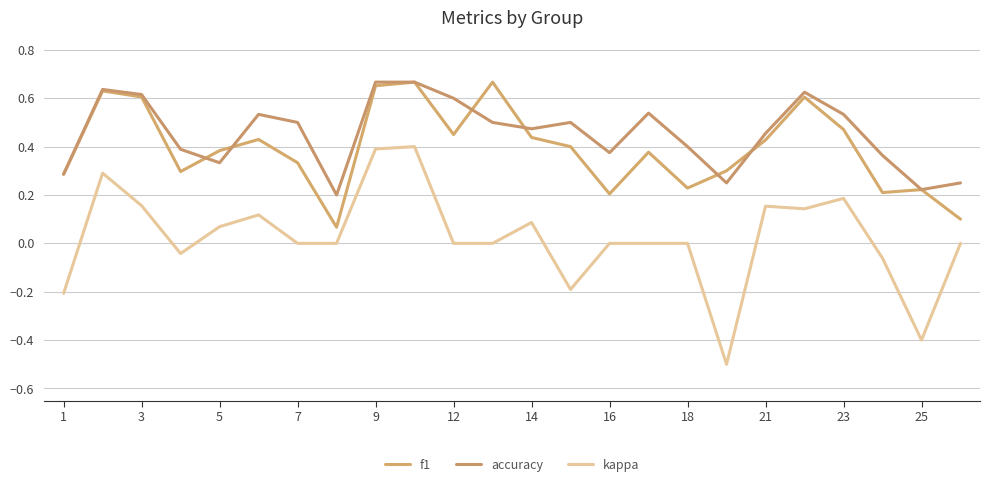

At how many categories does at least one series exceed 0?

24